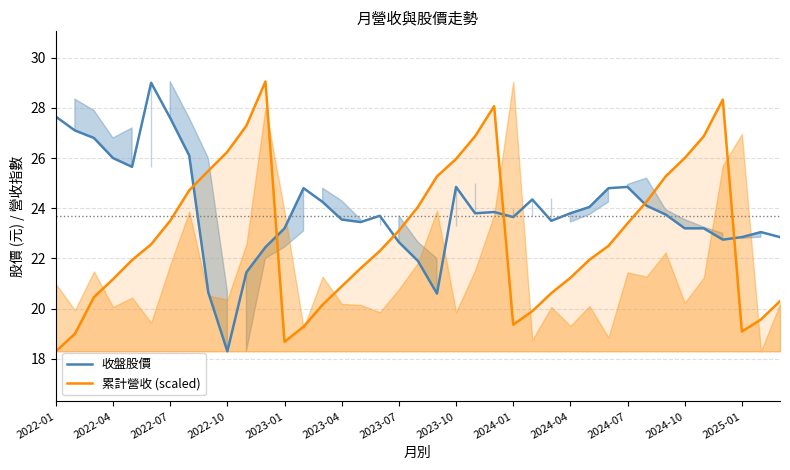

The 累計營收 (scaled) series shows 21.6 at 16. True or false?

True